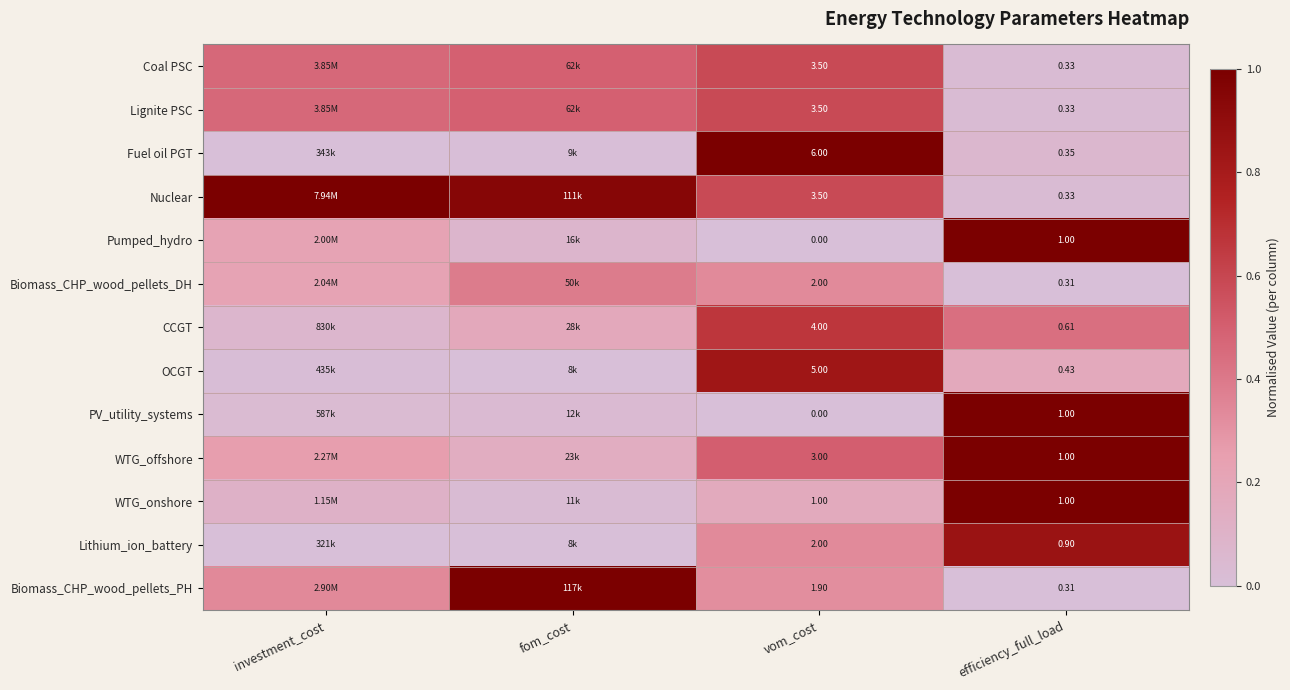

Which series changed the most between vom_cost and efficiency_full_load?

Fuel oil PGT